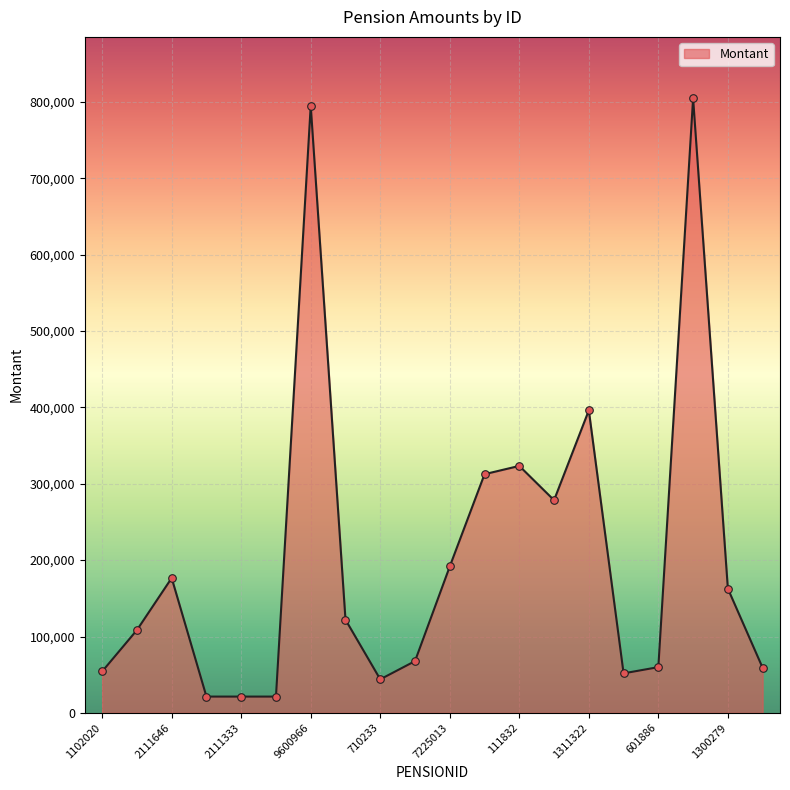

What is the greatest value displayed?

804596